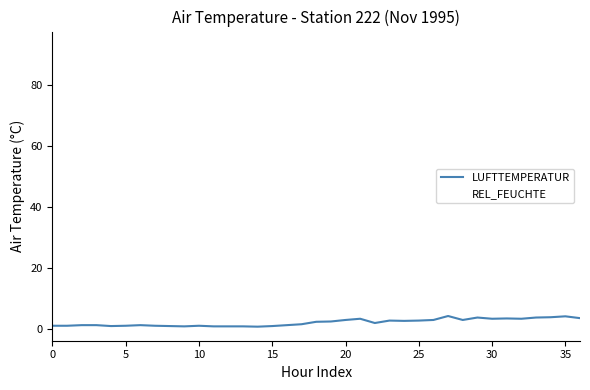

What is the greatest value displayed?

4.2